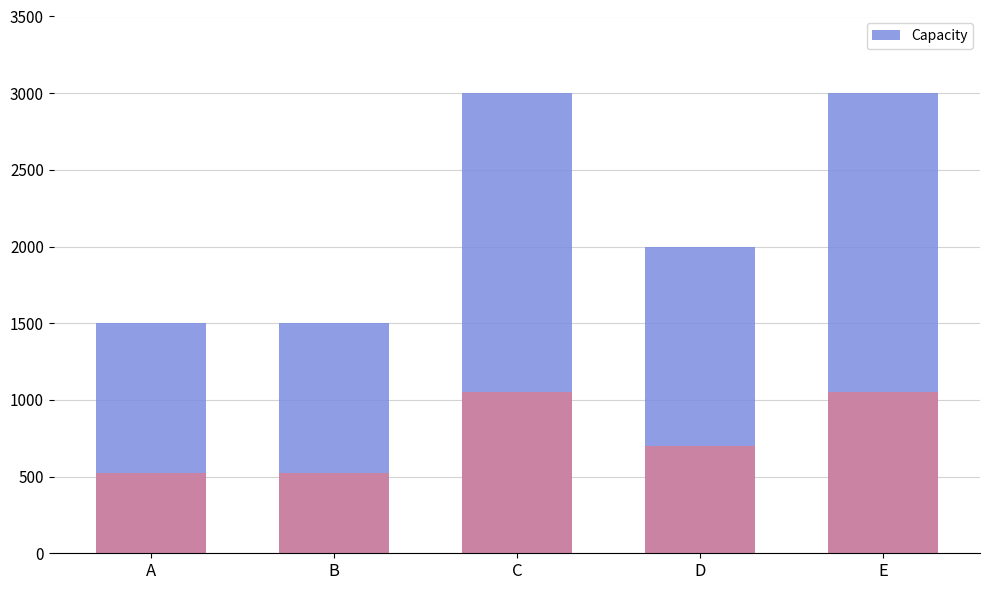

List the labels in order of value, smallest first.

A, B, D, C, E